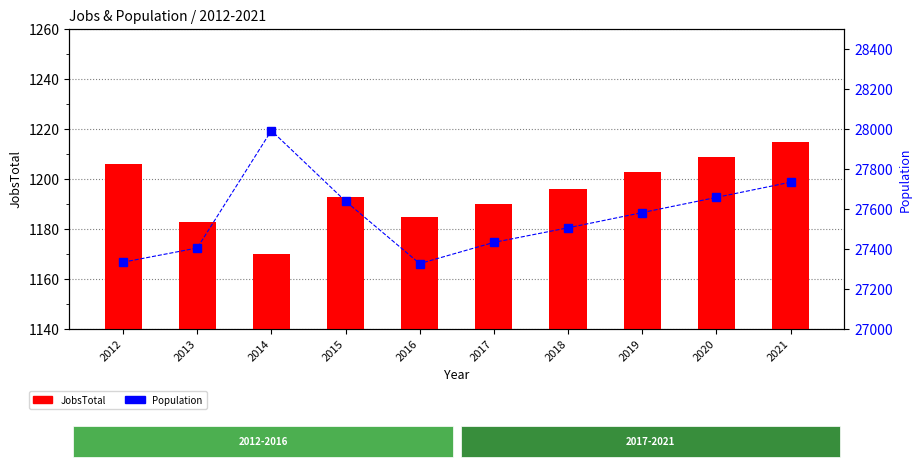

The value of Population at 2013 is 27405. True or false?

True